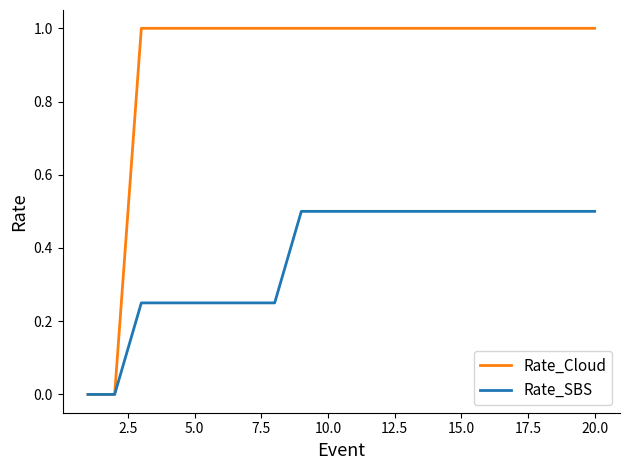

Which series has the largest total across all categories?

Rate_Cloud